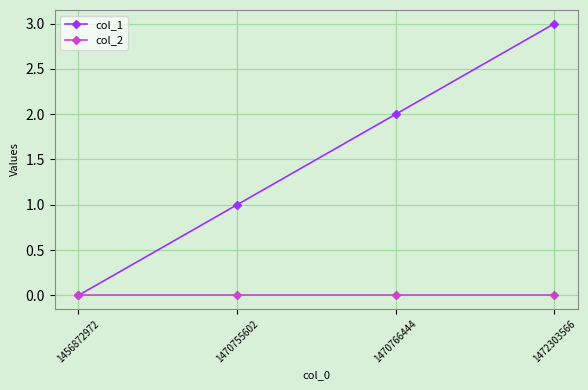

What is the spread (max minus min) of values at 1470755602?

1